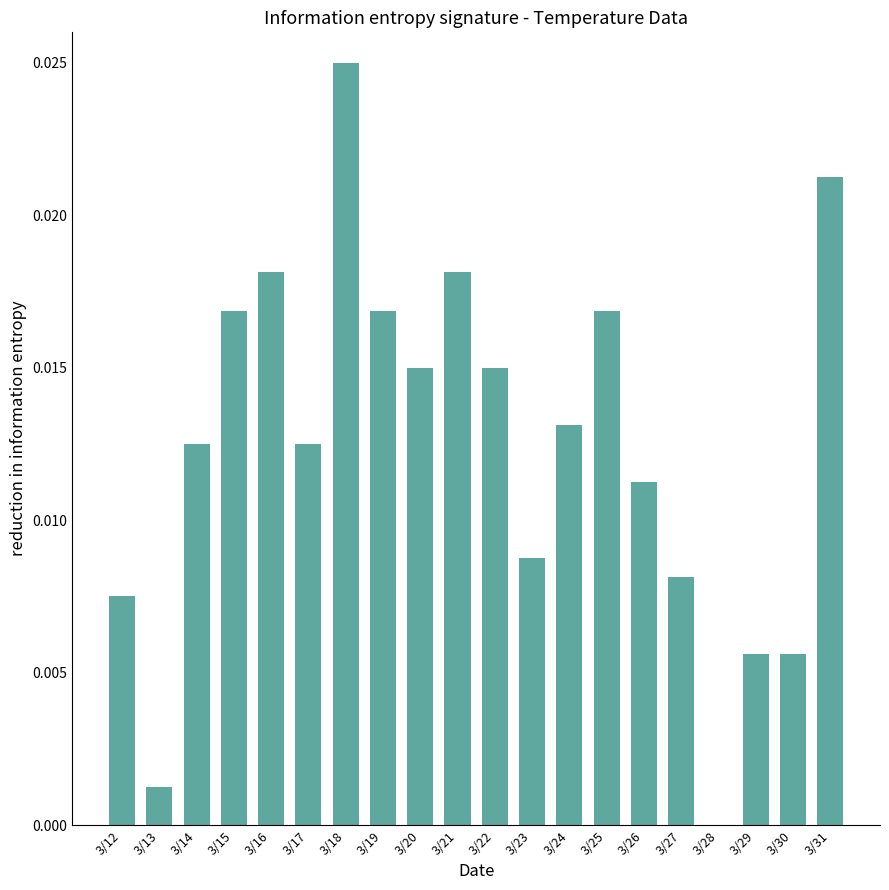

Which label corresponds to the largest value in the chart?

3/18